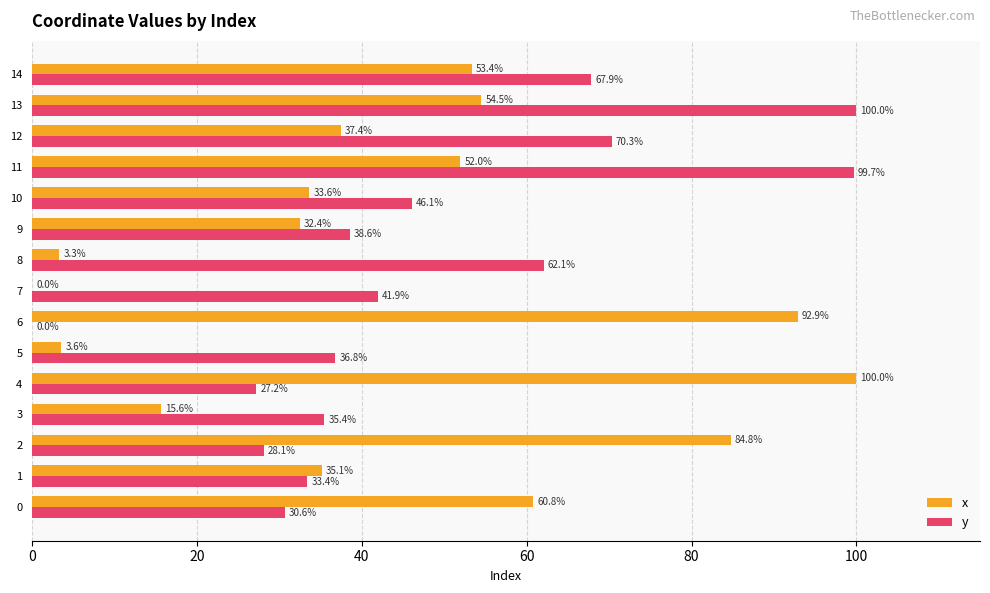

What are all the series names shown in the legend?

x, y